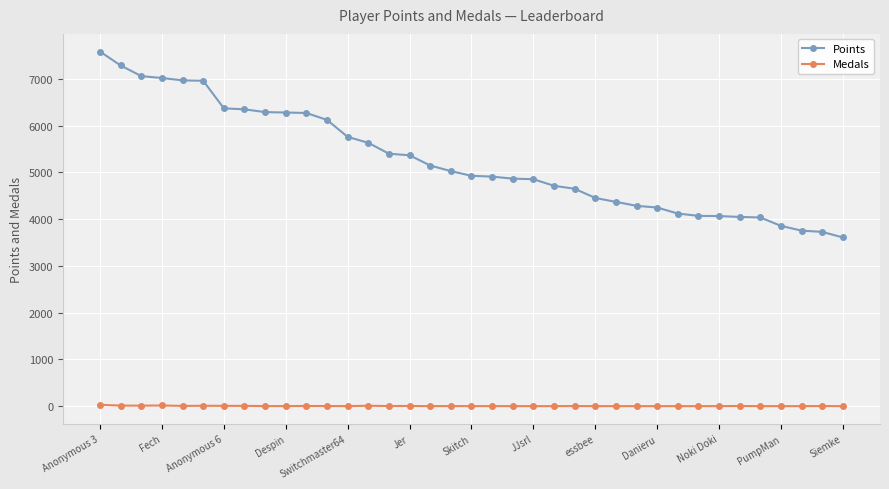

List the series in order of their overall mean, lowest first.

Medals, Points